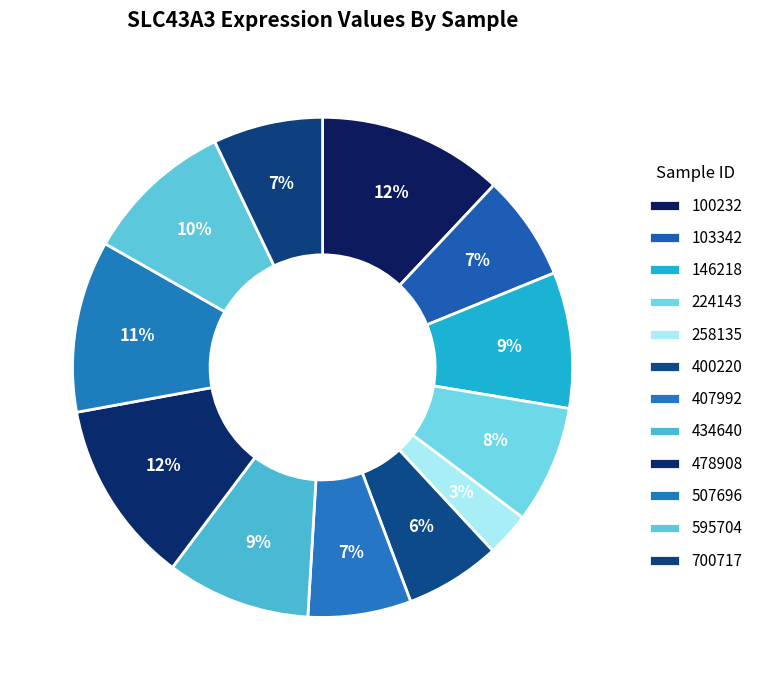

Is the sum of 224143 and 434640 greater than half?

No